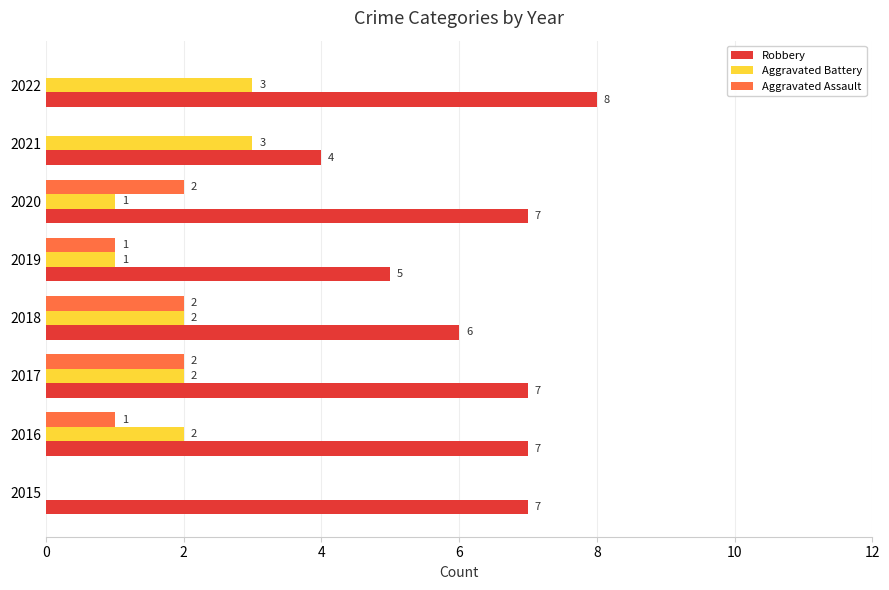

Which series has the largest total across all categories?

Robbery